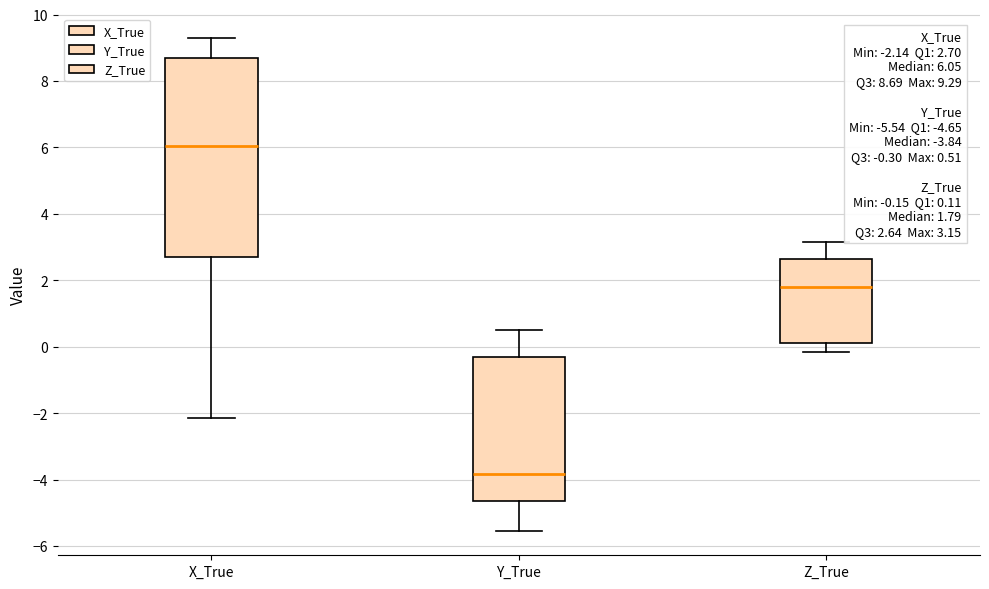

Which box is the tallest, from its lower edge to its upper edge?

X_True